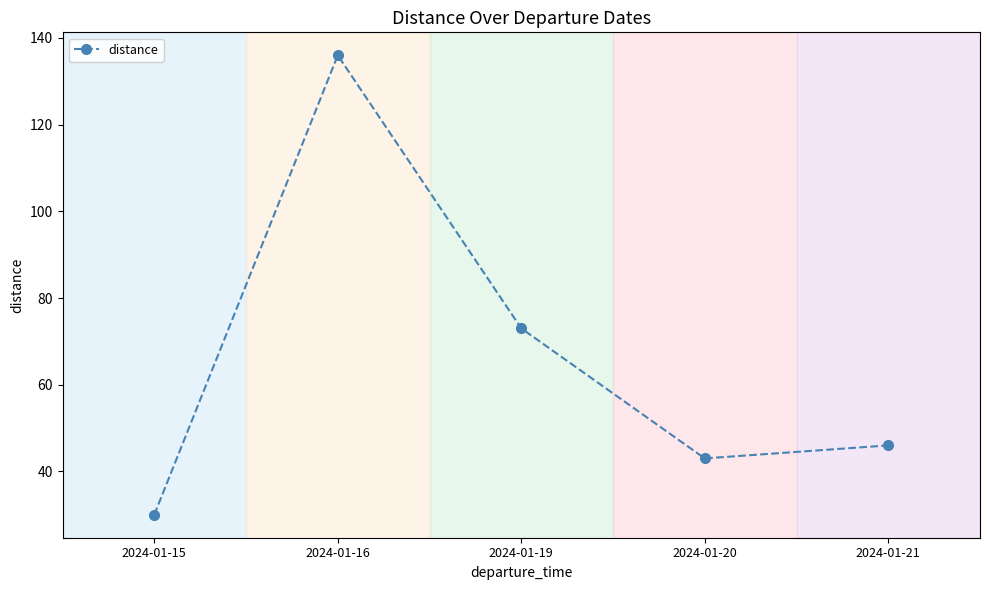

What is the difference between the second highest and minimum values?

43